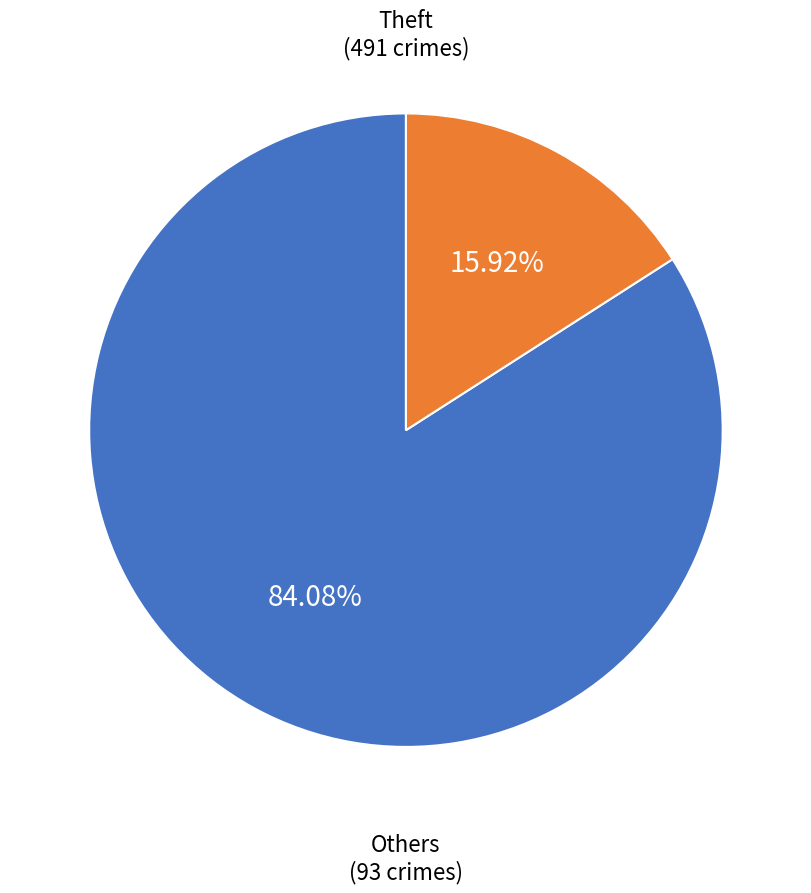

How many segments does this pie chart have?

2